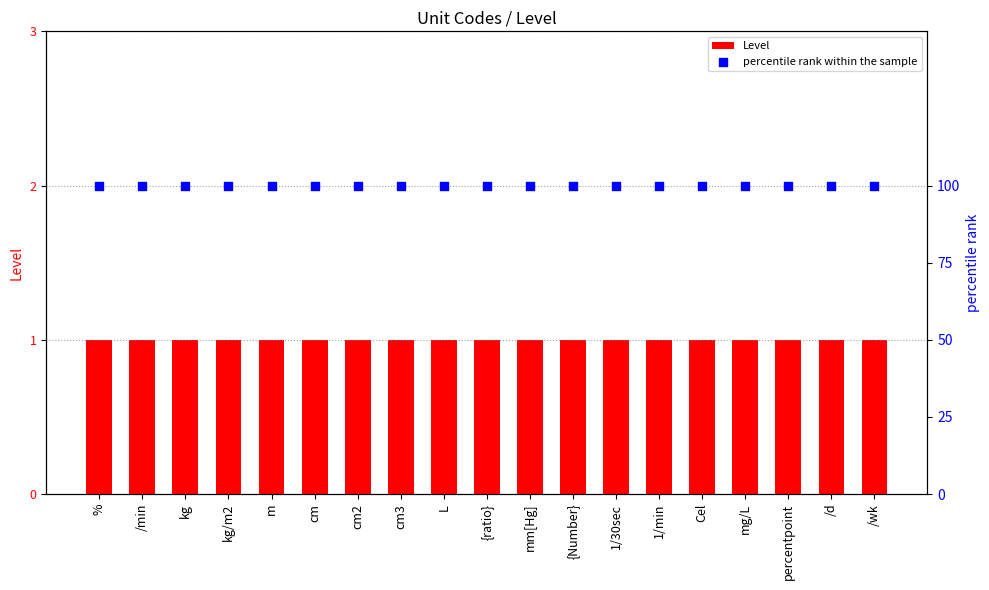

What is the total value across all series at Cel?

101